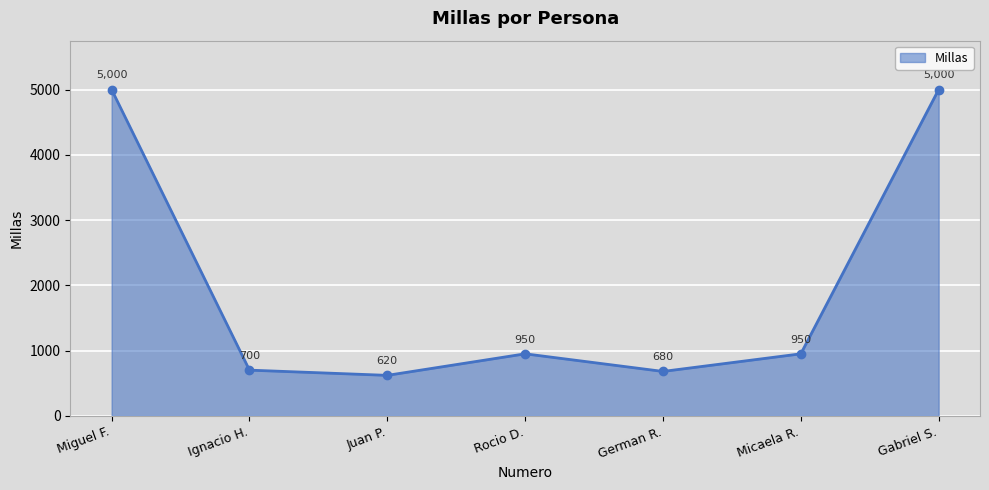

What is the greatest value displayed?

5000